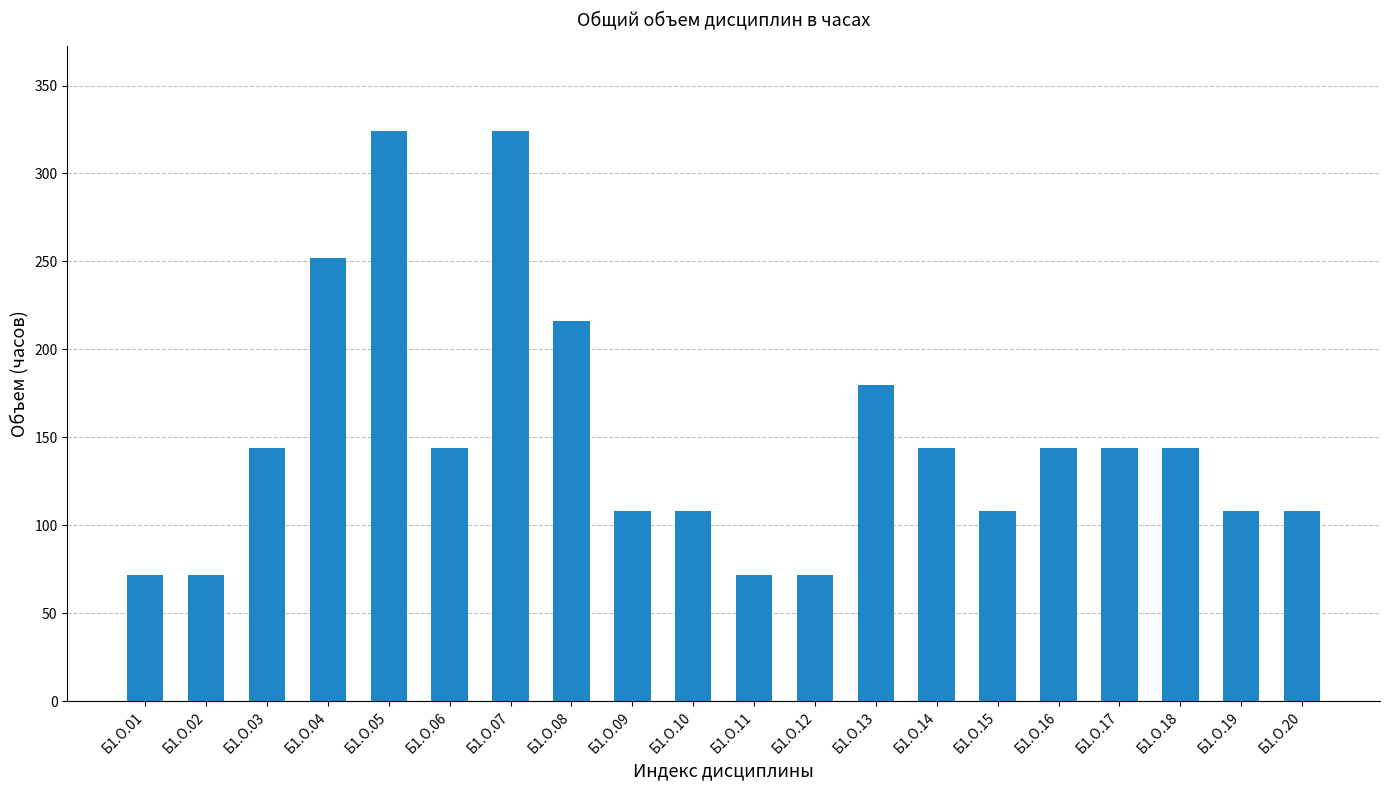

Approximately how many times larger is the value at Б1.О.17 compared to Б1.О.06?

1.0